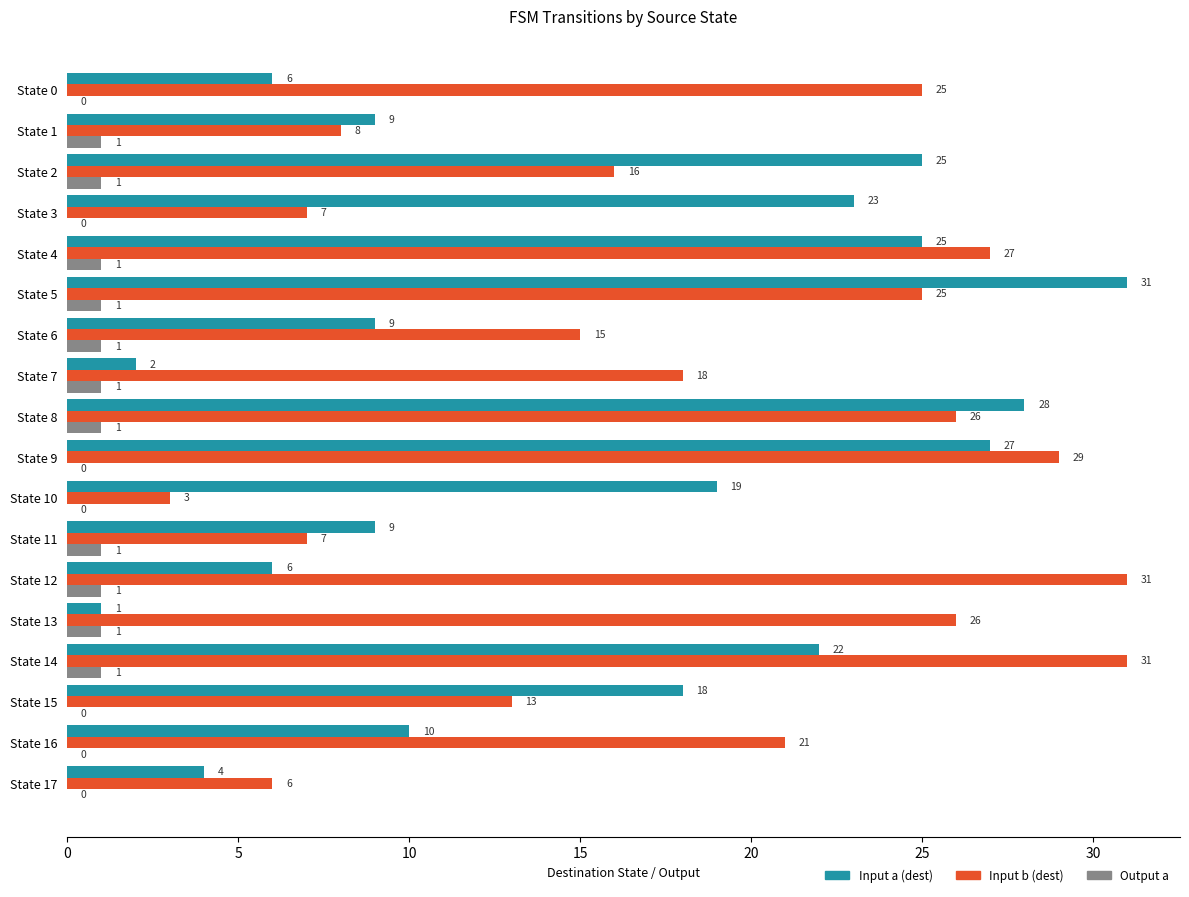

Is the value of Input b (dest) at State 11 greater than the value of Output a at State 9?

Yes